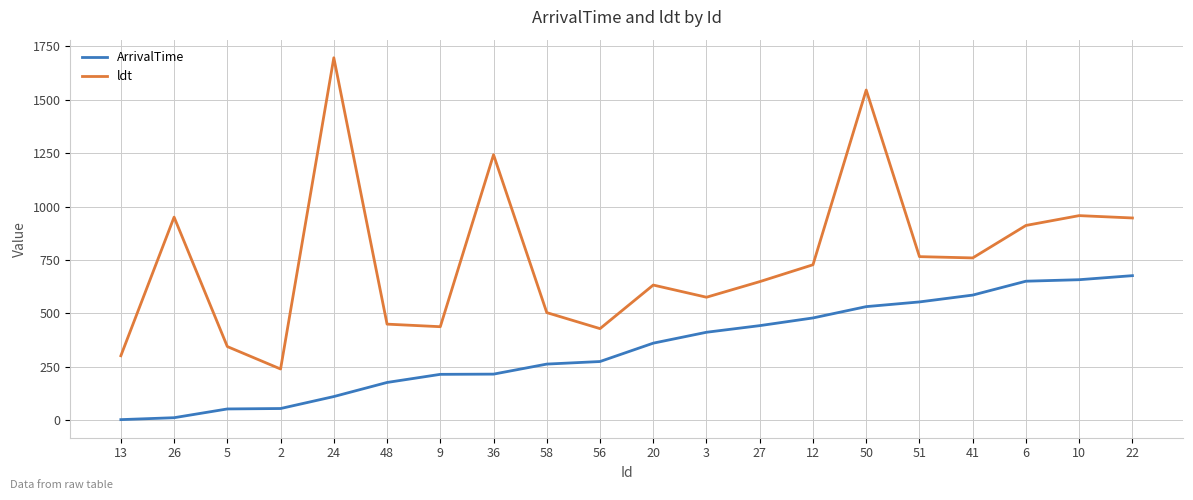

Rank the series at 27 from highest to lowest value.

ldt, ArrivalTime